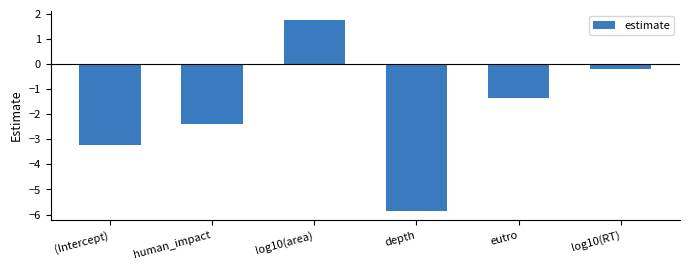

Which has a higher value, (Intercept) or eutro?

eutro